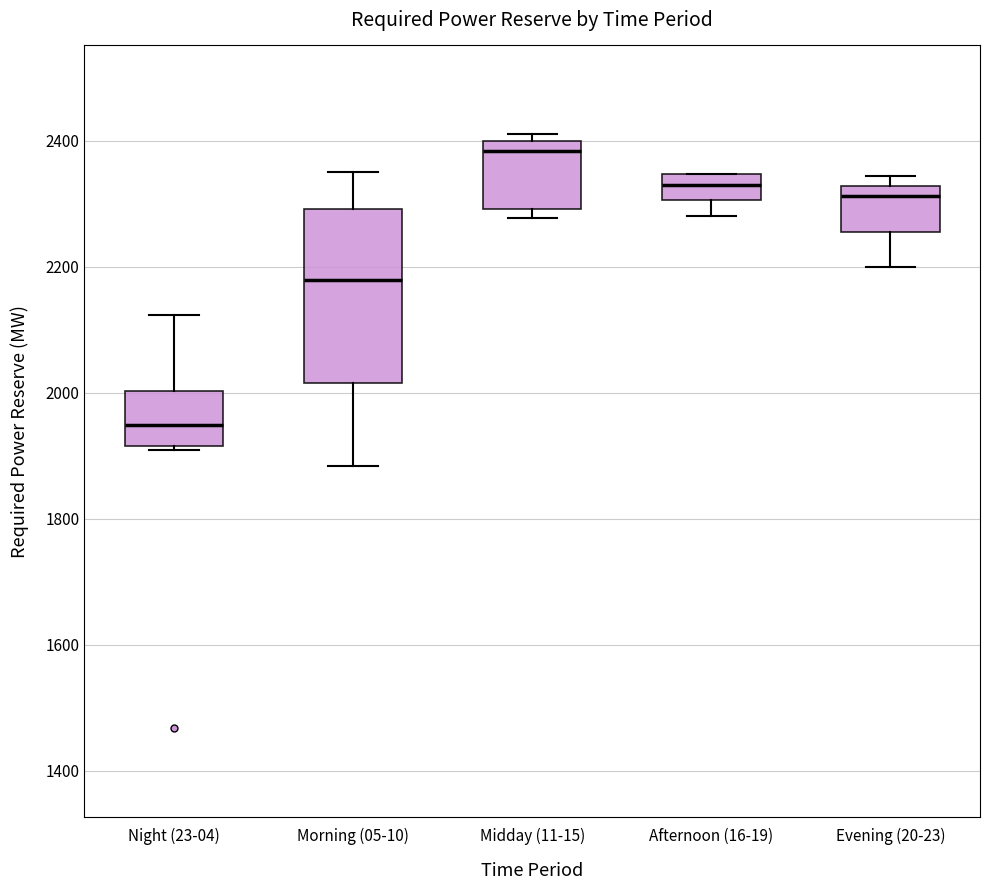

Which box is the tallest, from its lower edge to its upper edge?

Morning (05-10)